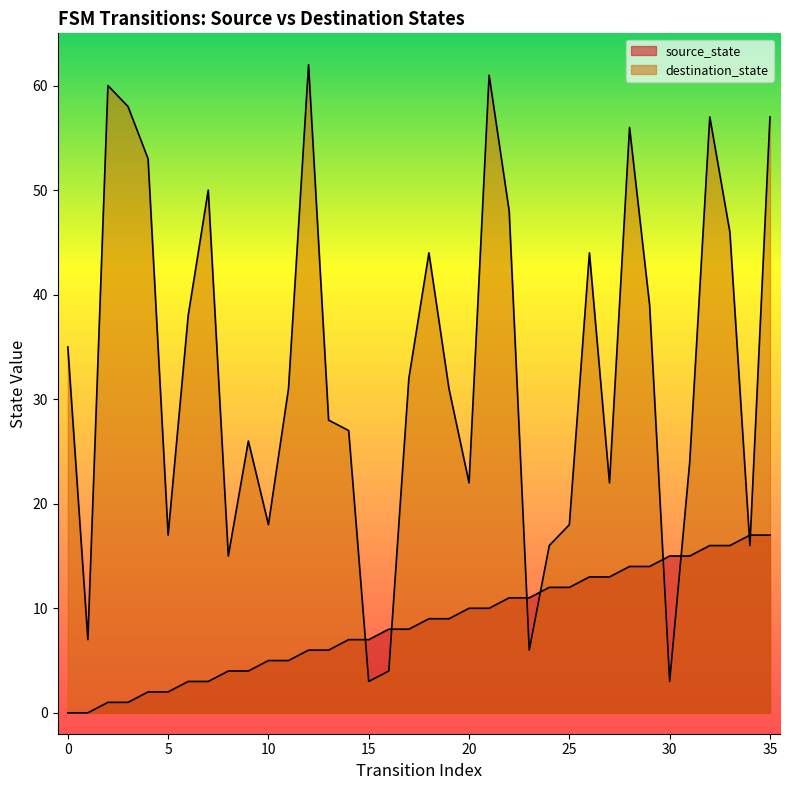

Where is source_state nearest to the value 8?

16